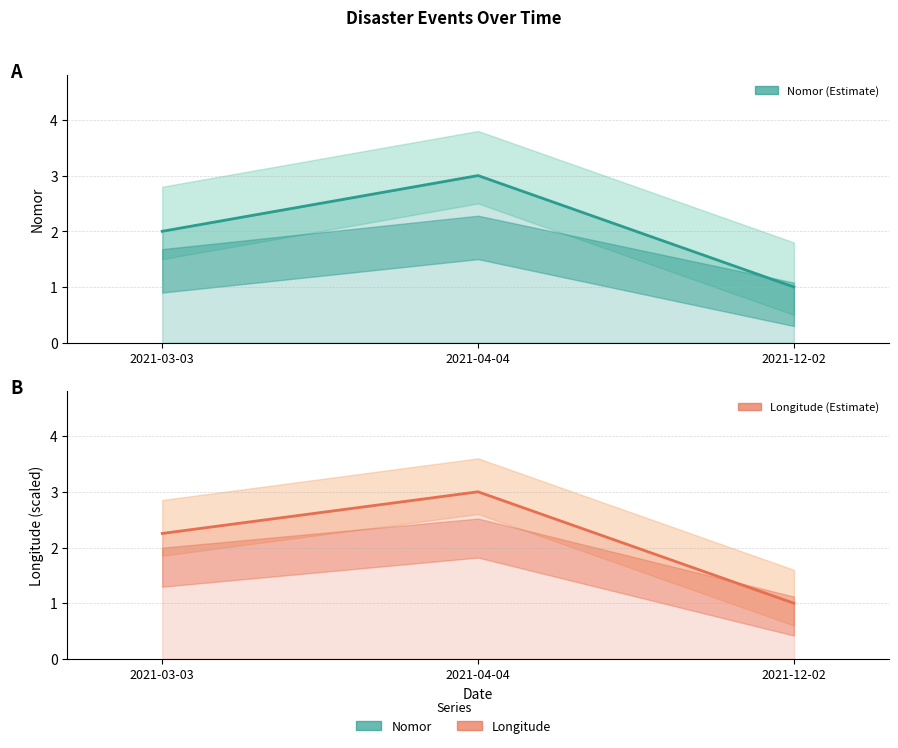

How many values in the Longitude series are below 2?

1